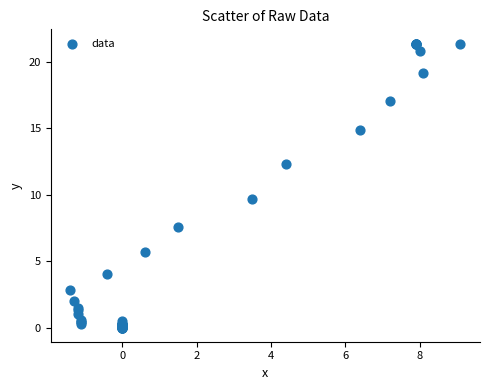

What Y value in the scatter plot is closest to 10?

9.7